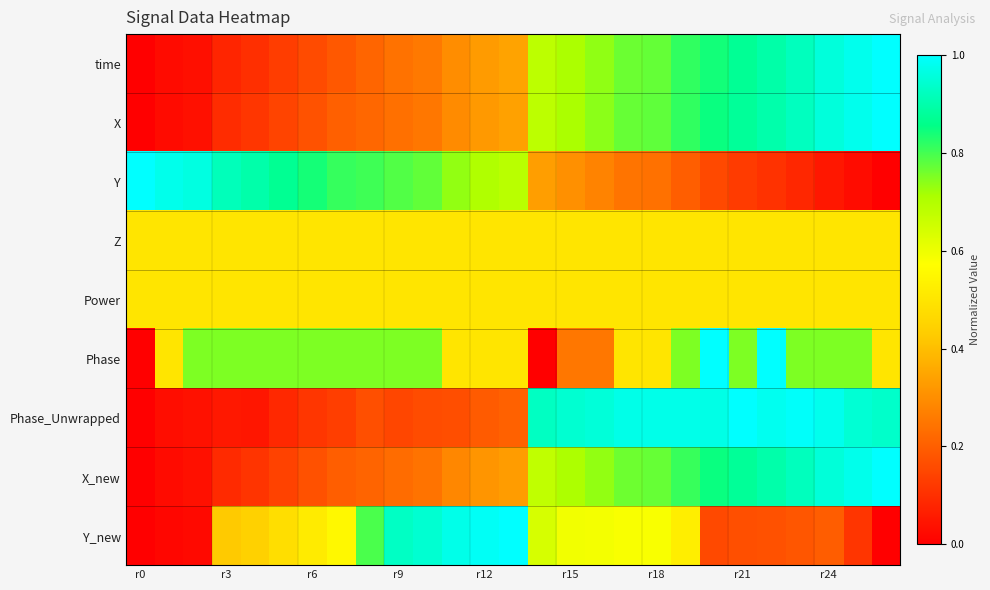

Reading right to left, what are all the values shown in this chart?

time: 1.0	1.0	1.0	0.9	0.9	0.9	0.8	0.8	0.8	0.8	0.7	0.7	0.7	0.3	0.3	0.3	0.3	0.2	0.2	0.2	0.2	0.1	0.1	0.1	0.0	0.0	0.0
X: 1.0	1.0	1.0	0.9	0.9	0.9	0.8	0.8	0.8	0.8	0.7	0.7	0.7	0.3	0.3	0.3	0.3	0.2	0.2	0.2	0.2	0.1	0.1	0.1	0.0	0.0	0.0
Y: 0.0	0.0	0.0	0.1	0.1	0.1	0.2	0.2	0.2	0.2	0.3	0.3	0.3	0.7	0.7	0.7	0.8	0.8	0.8	0.8	0.8	0.9	0.9	0.9	1.0	1.0	1.0
Z: 0.5	0.5	0.5	0.5	0.5	0.5	0.5	0.5	0.5	0.5	0.5	0.5	0.5	0.5	0.5	0.5	0.5	0.5	0.5	0.5	0.5	0.5	0.5	0.5	0.5	0.5	0.5
Power: 0.5	0.5	0.5	0.5	0.5	0.5	0.5	0.5	0.5	0.5	0.5	0.5	0.5	0.5	0.5	0.5	0.5	0.5	0.5	0.5	0.5	0.5	0.5	0.5	0.5	0.5	0.5
Phase: 0.5	0.8	0.8	0.8	1.0	0.8	1.0	0.8	0.5	0.5	0.2	0.2	0.0	0.5	0.5	0.5	0.8	0.8	0.8	0.8	0.8	0.8	0.8	0.8	0.8	0.5	0.0
Phase_Unwrapped: 0.9	0.9	1.0	1.0	1.0	1.0	1.0	1.0	1.0	1.0	1.0	0.9	0.9	0.2	0.2	0.2	0.2	0.1	0.2	0.1	0.1	0.1	0.0	0.1	0.0	0.0	0.0
X_new: 1.0	1.0	1.0	0.9	0.9	0.9	0.8	0.8	0.8	0.8	0.7	0.7	0.7	0.3	0.3	0.3	0.2	0.2	0.2	0.2	0.2	0.1	0.1	0.1	0.0	0.0	0.0
Y_new: 0.0	0.1	0.2	0.2	0.2	0.2	0.2	0.5	0.6	0.6	0.6	0.6	0.6	1.0	1.0	1.0	0.9	0.9	0.8	0.6	0.5	0.5	0.4	0.4	0.0	0.0	0.0